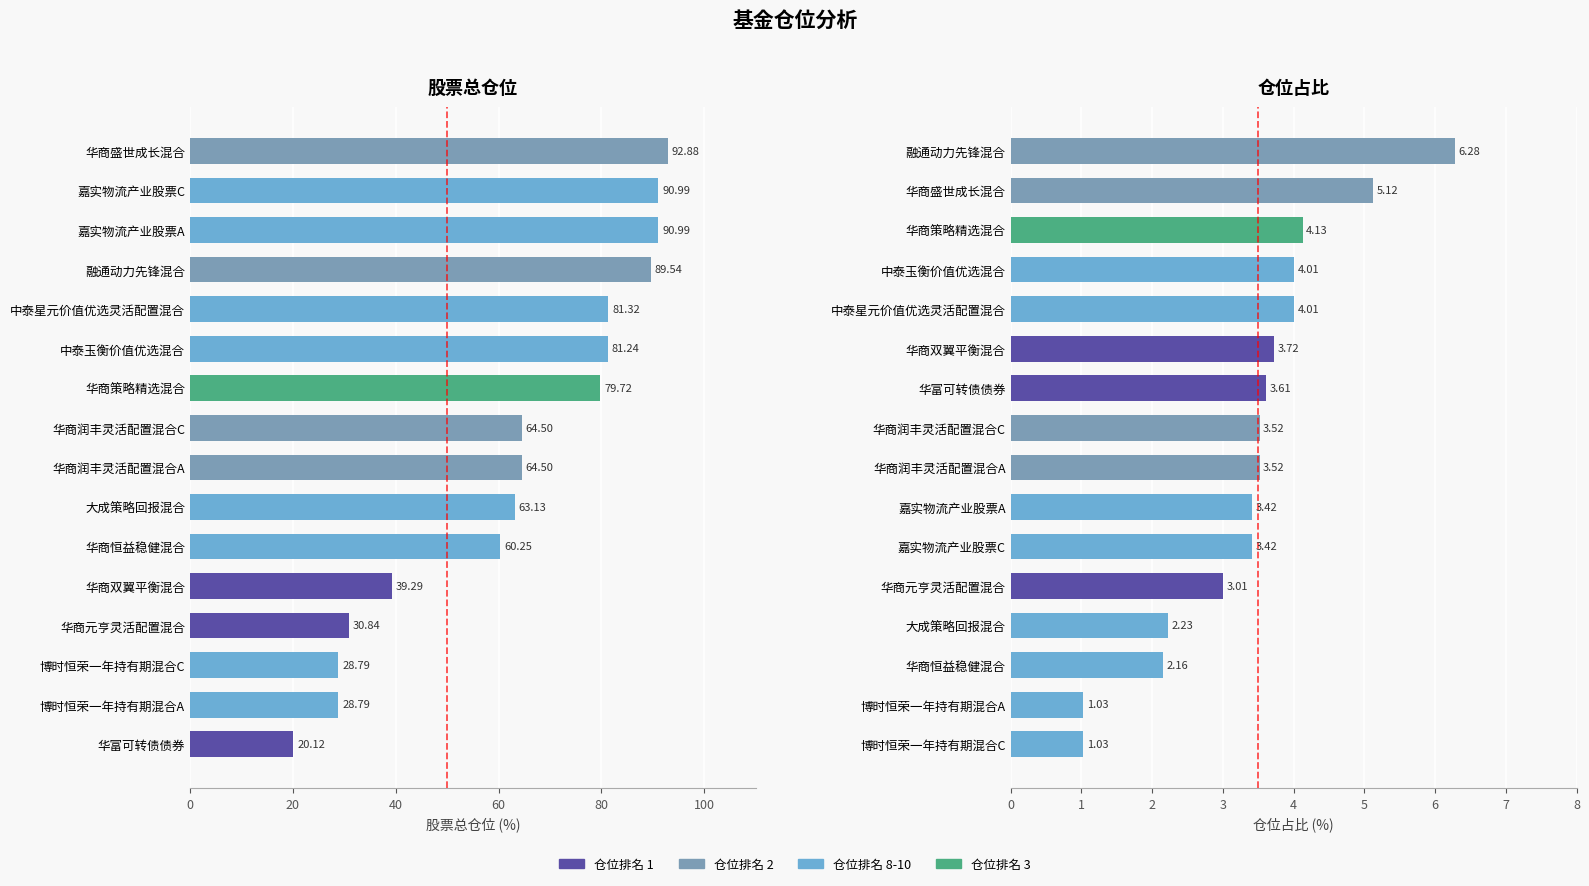

At how many categories does at least one series exceed 54?

11